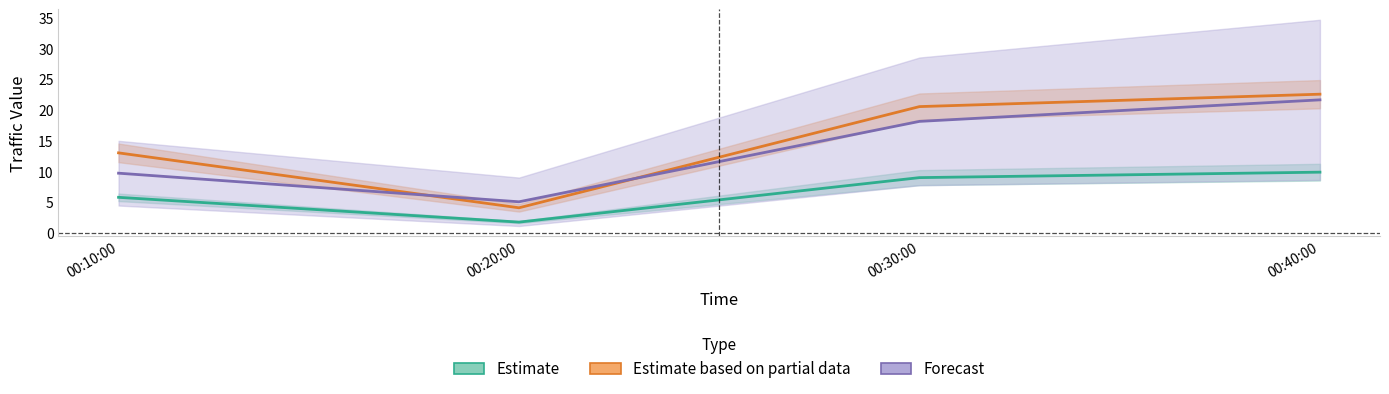

At which label does Estimate based on partial data first exceed 20?

00:30:00